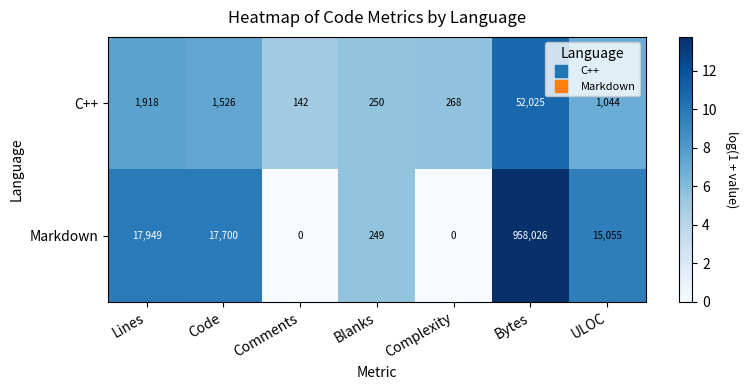

What is the total value across all series at Complexity?

268